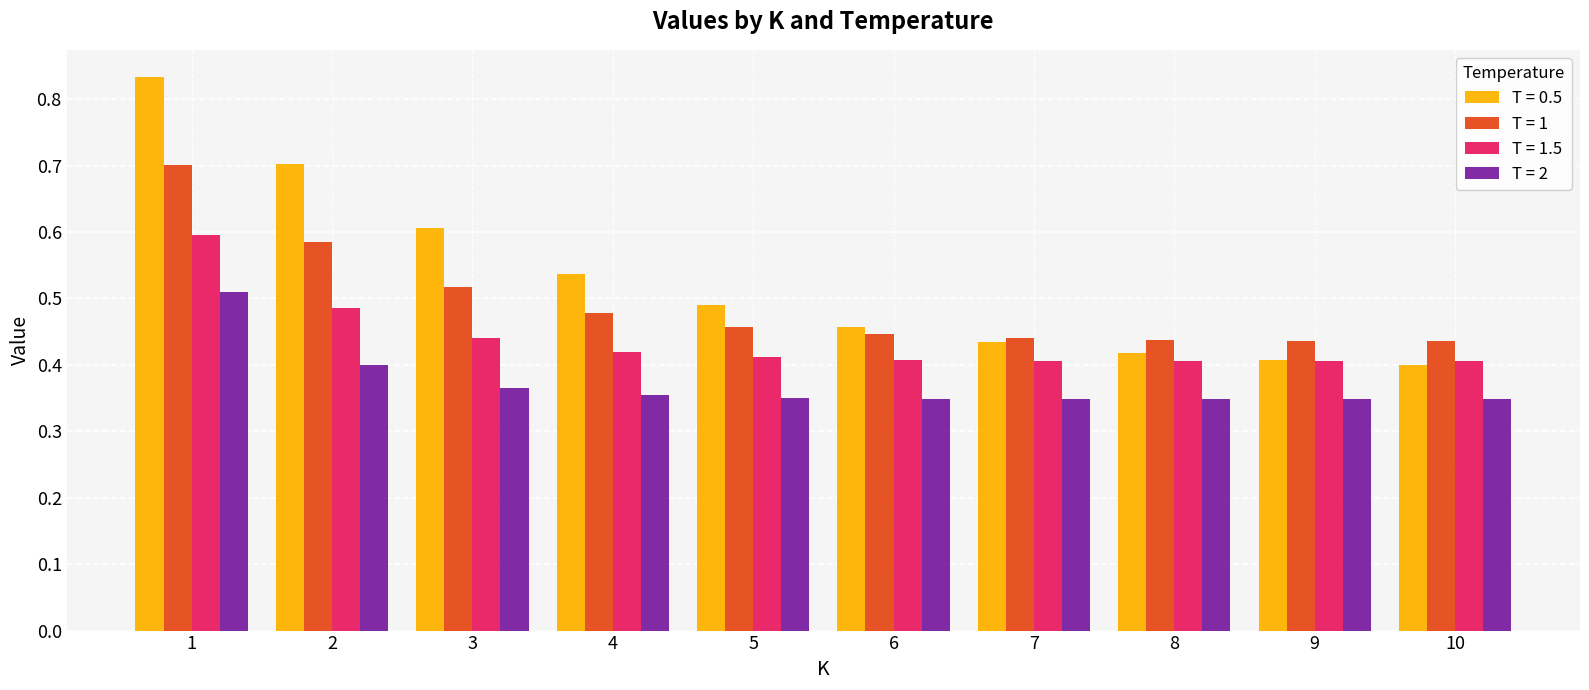

How many T = 2 values are between 0 and 1?

10